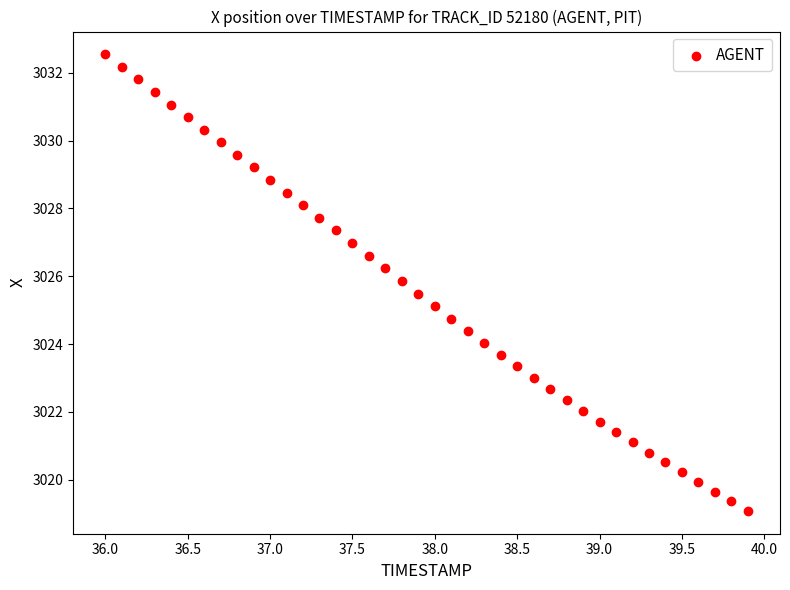

What is the range of X values (max minus min)?

3.9